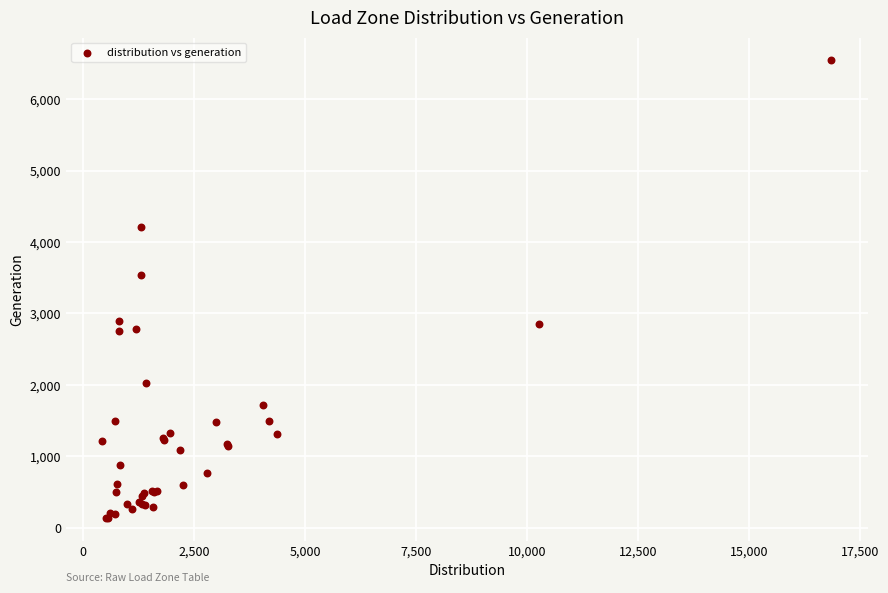

What Y value in the scatter plot is closest to 3340?

3544.9